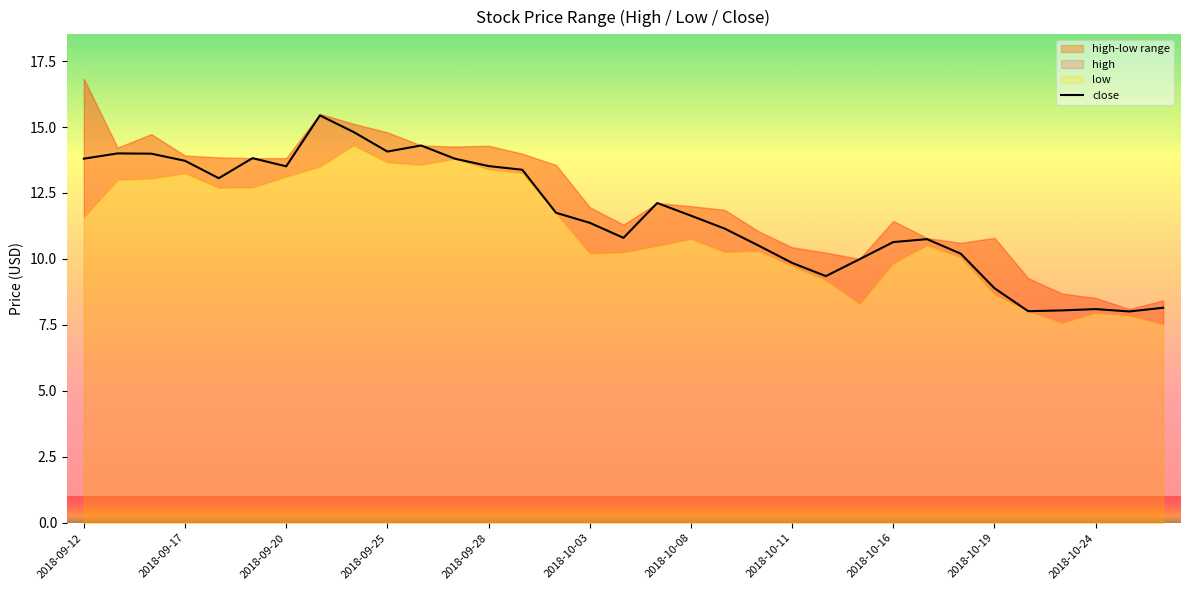

Does the chart display data point markers on the line(s)?

No